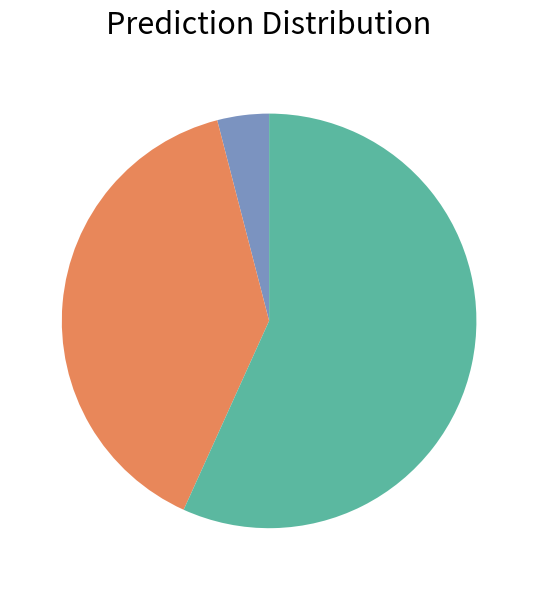

Count the number of slices in the pie.

3